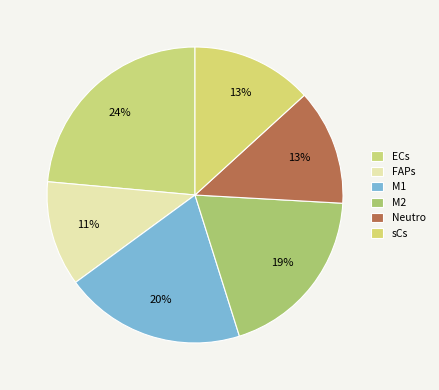

How many slices are in this pie chart?

6